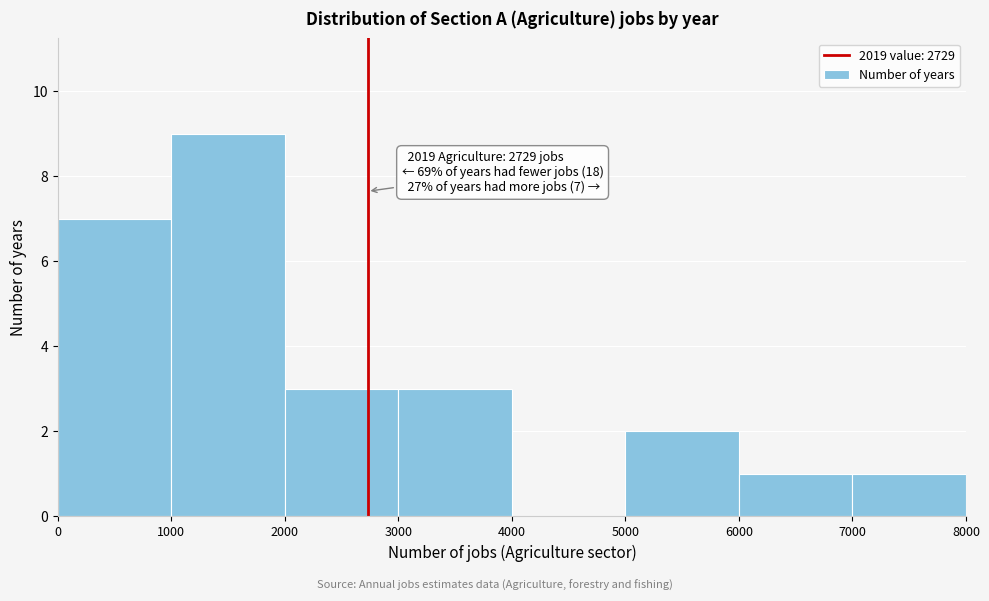

Which range on the x-axis has the tallest bar?

1000 to 2000